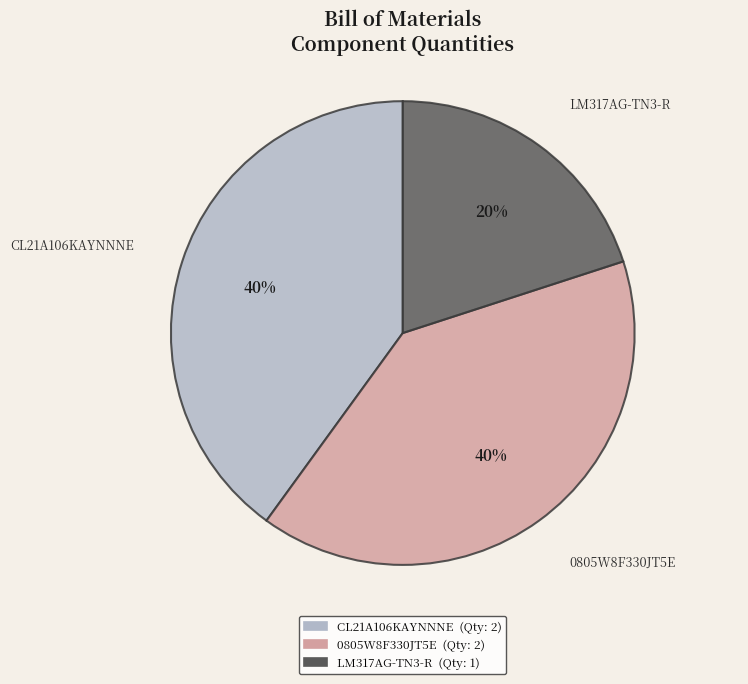

What is the ratio of the value at LM317AG-TN3-R to the value at CL21A106KAYNNNE?

0.5